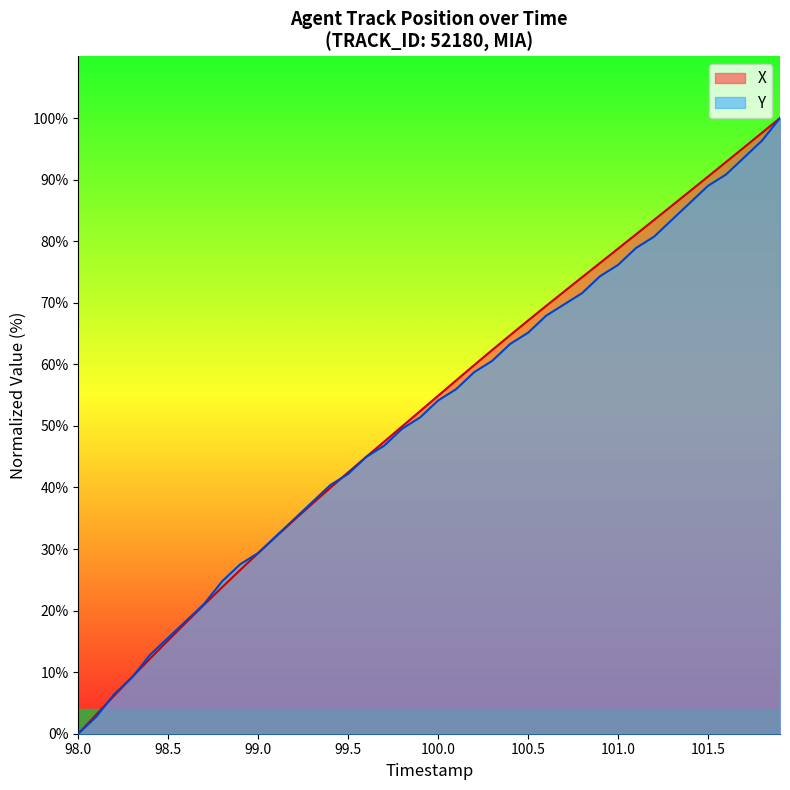

What are all the series names shown in the legend?

X, Y